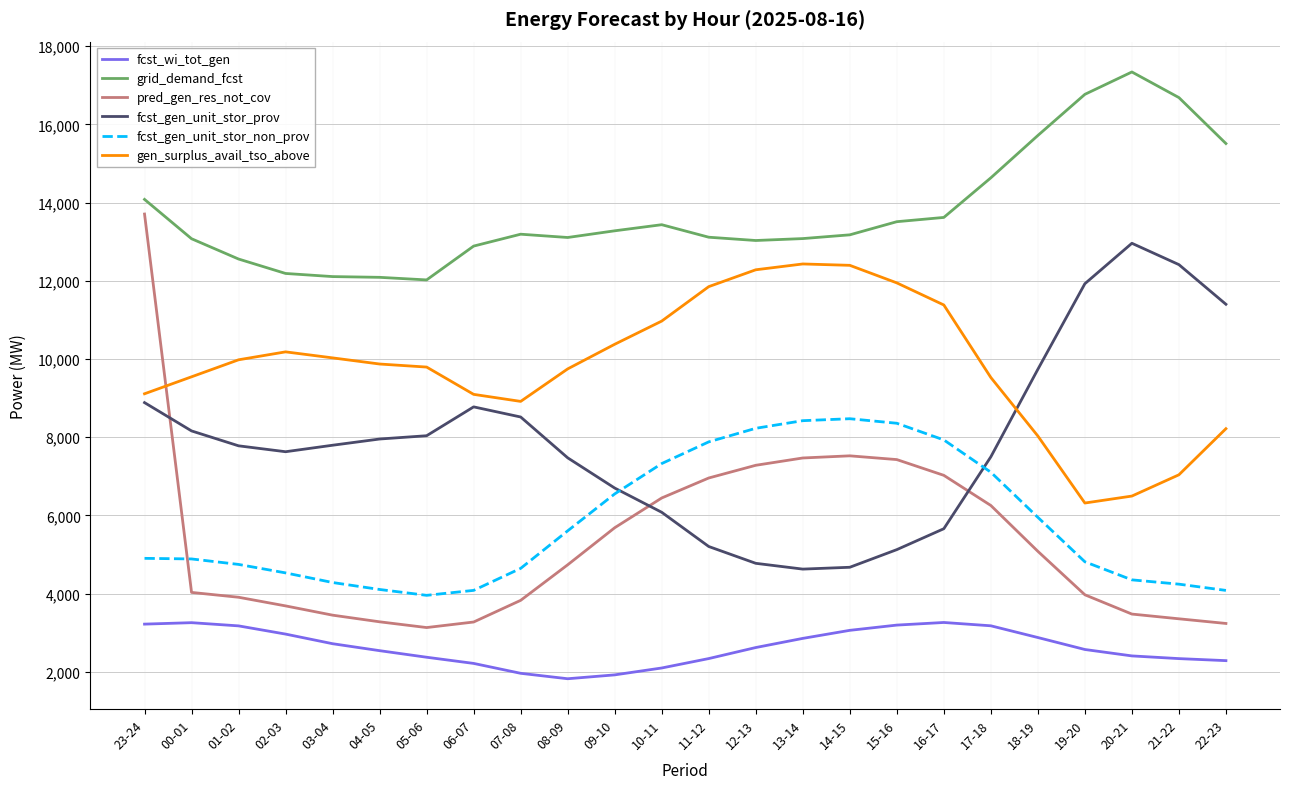

Where do fcst_gen_unit_stor_prov and pred_gen_res_not_cov first cross each other?

23-24 and 00-01